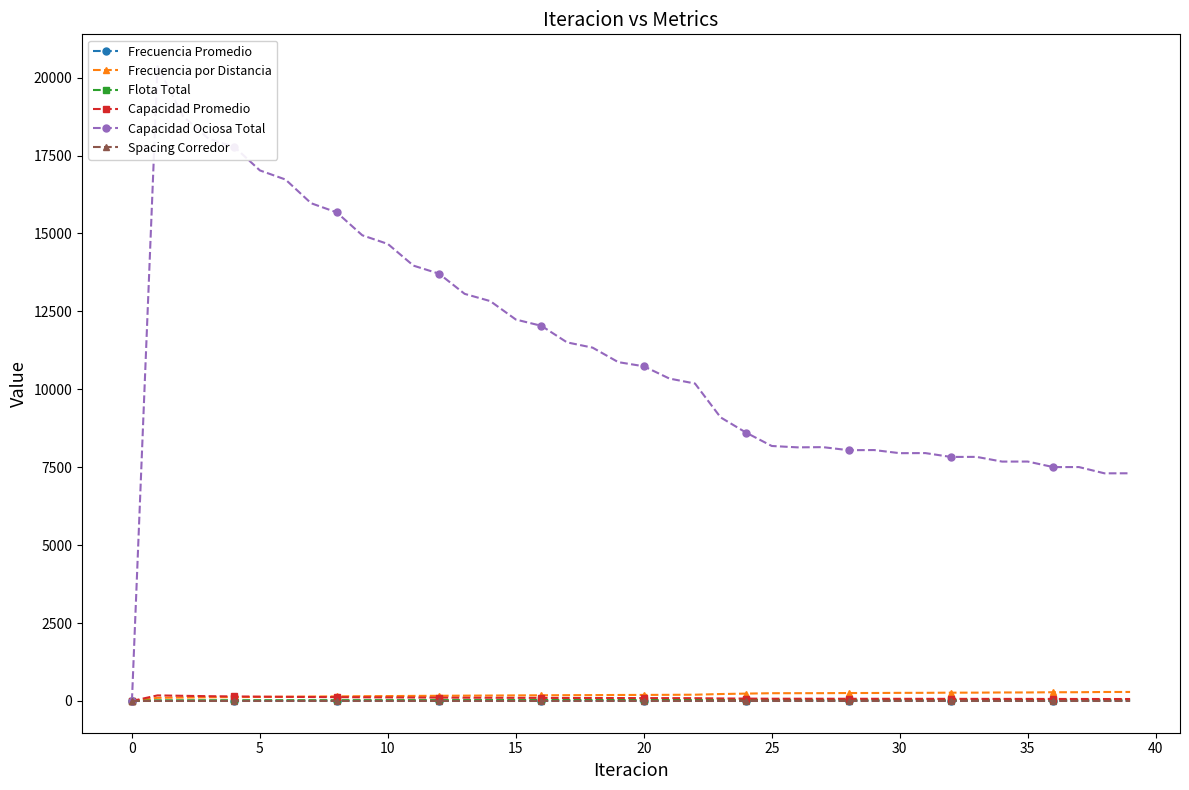

Is the value of Capacidad Promedio at 15 greater than the value of Capacidad Ociosa Total at 15?

No